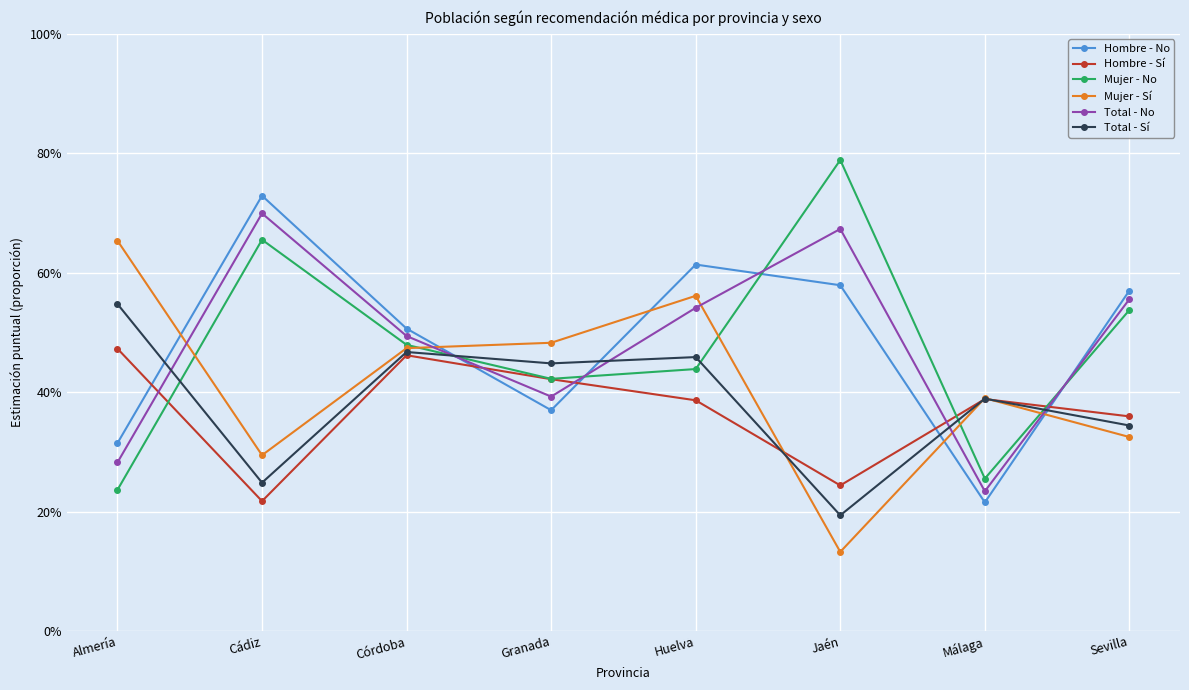

Between which two adjacent categories do Mujer - No and Mujer - Sí first intersect?

Almería and Cádiz